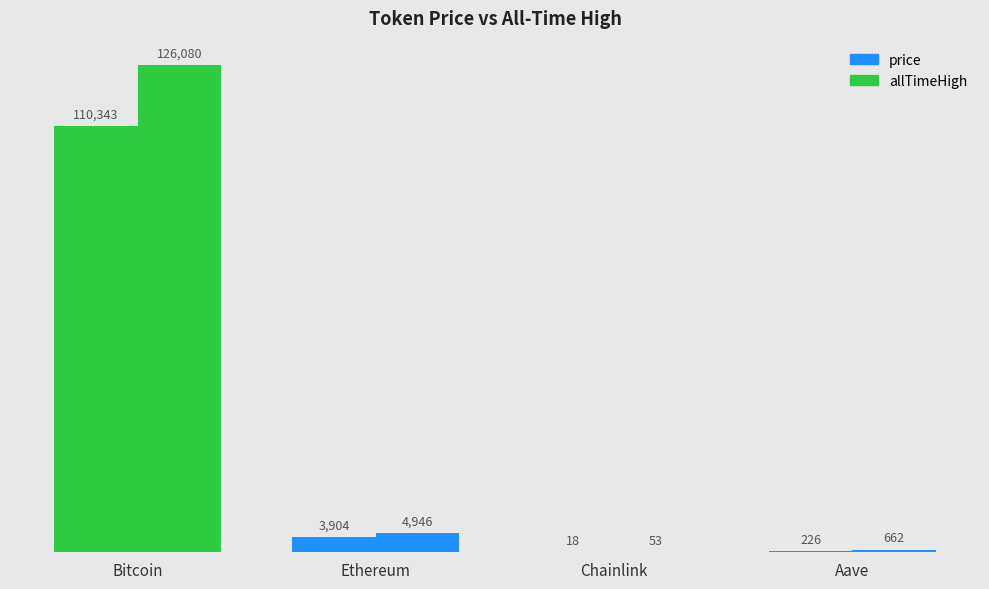

What position from the left is Chainlink?

3